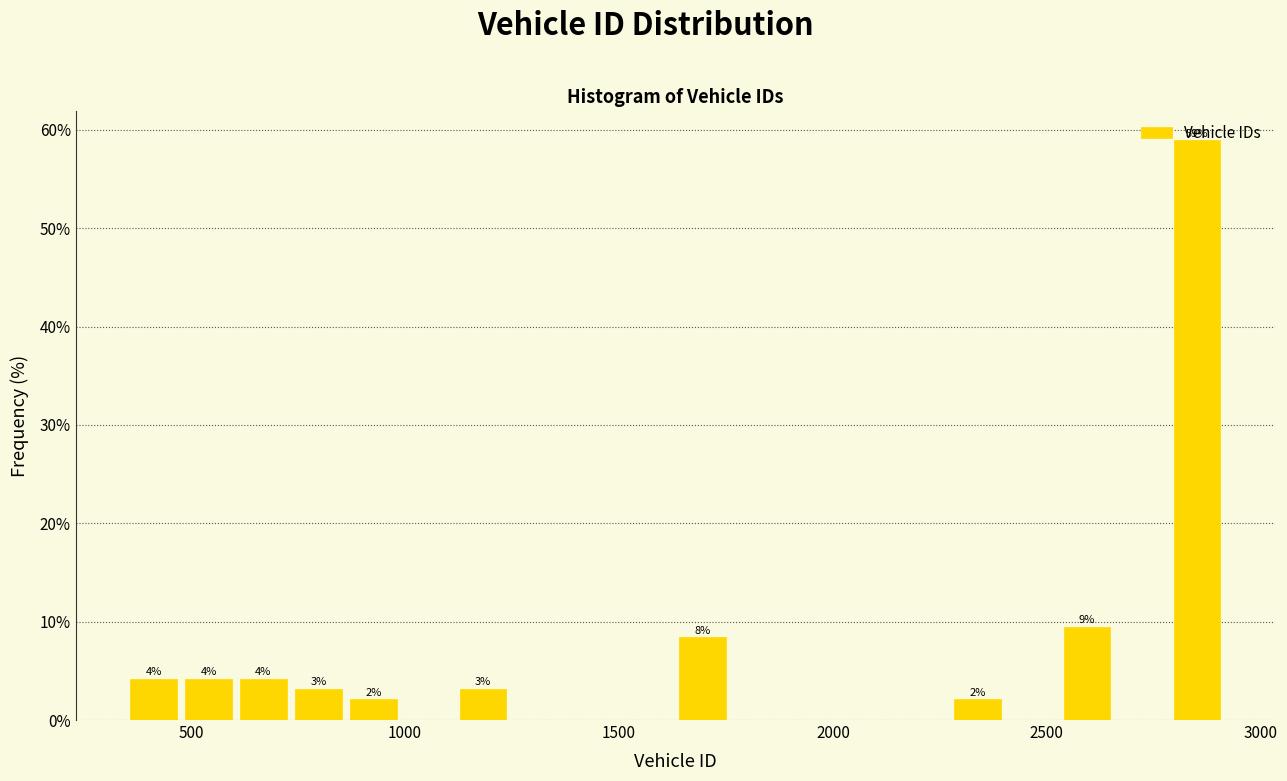

Around what value on the x-axis is the tallest bar? Give the approximate position of its centre, as read against the axis.

2850